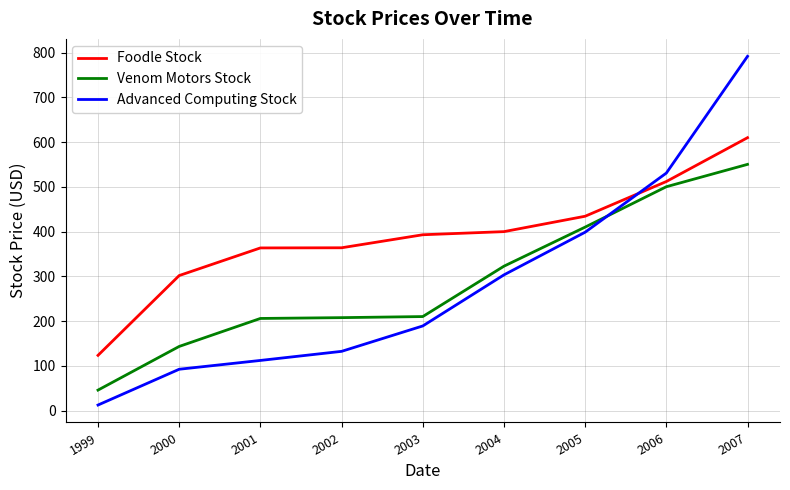

At which category is the sum across all series the highest?

2007